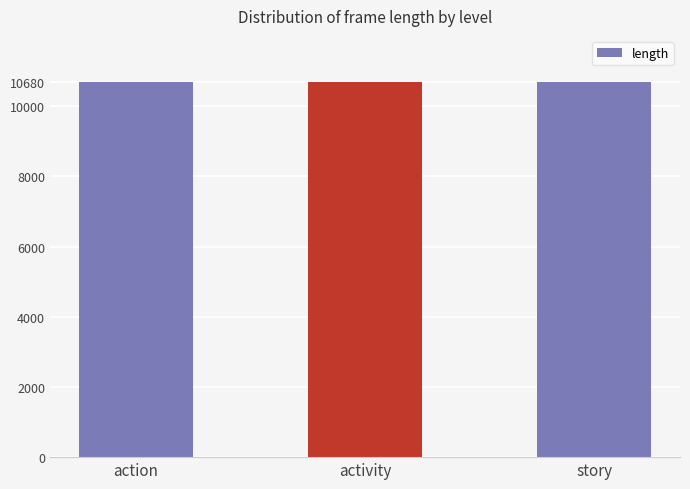

The end_frame series shows 3384 at story. True or false?

False